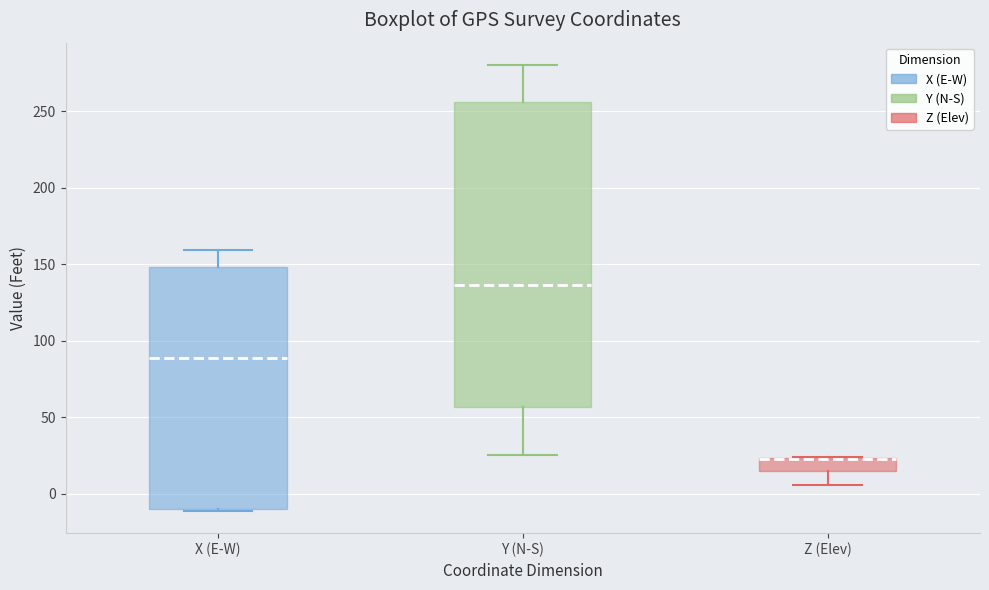

Where is the lower edge of the box for Z (Elev) on the y-axis? The values are not printed on the chart, so give them approximately, as read against the axis.

15